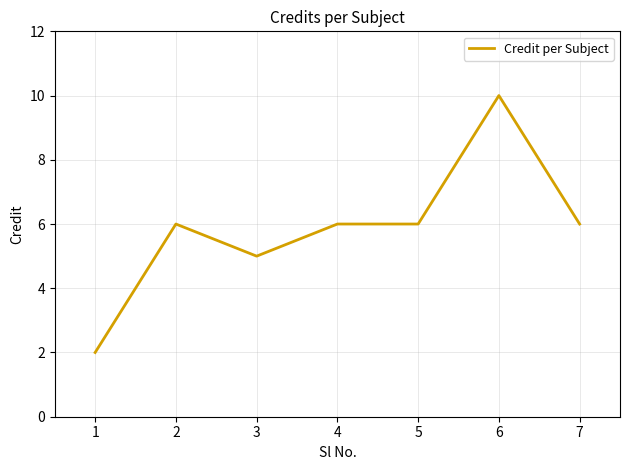

True or false: the data shows 2 at 1.

True